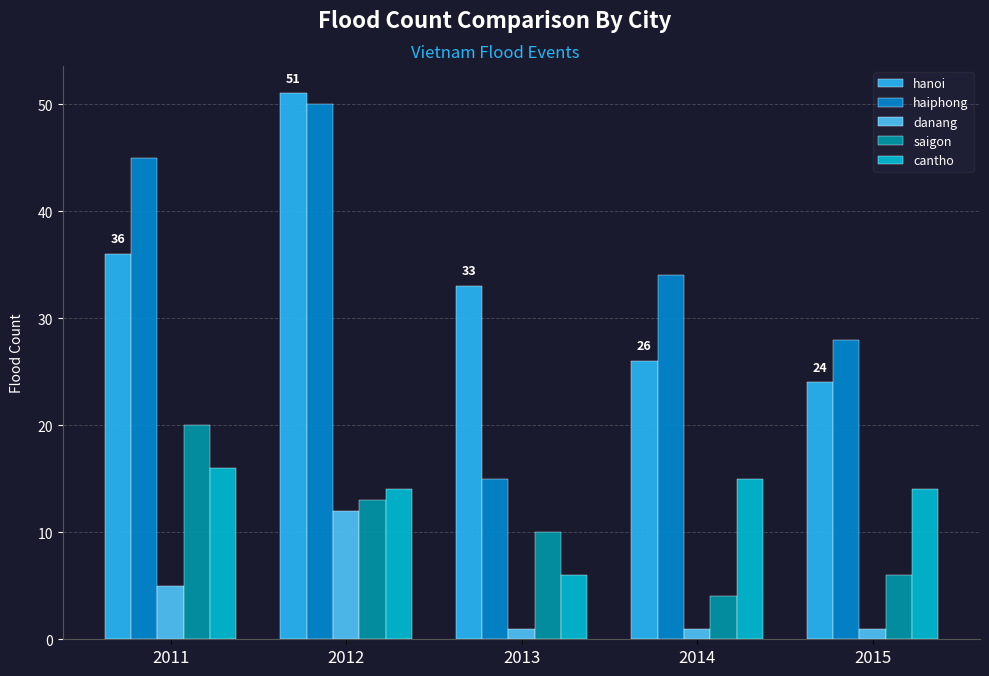

What is the minimum value for cantho?

6